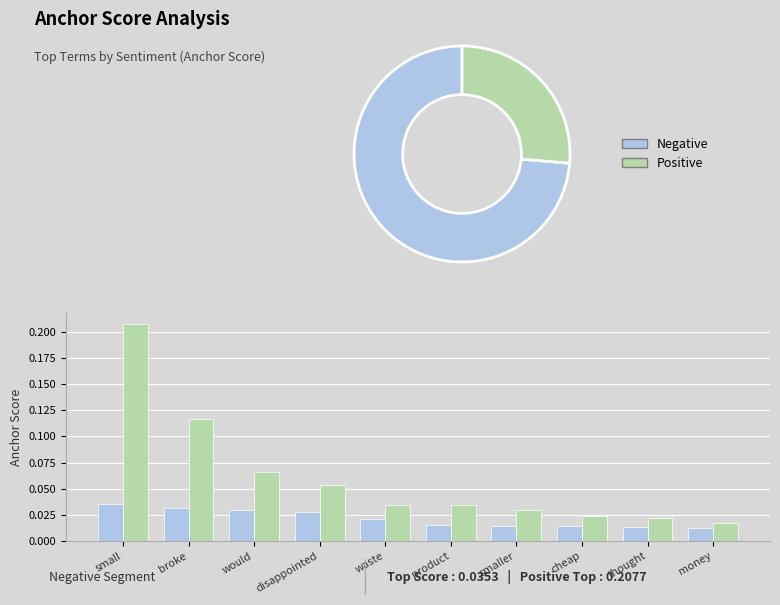

Rank the series by their average value, from highest to lowest.

Positive, Negative